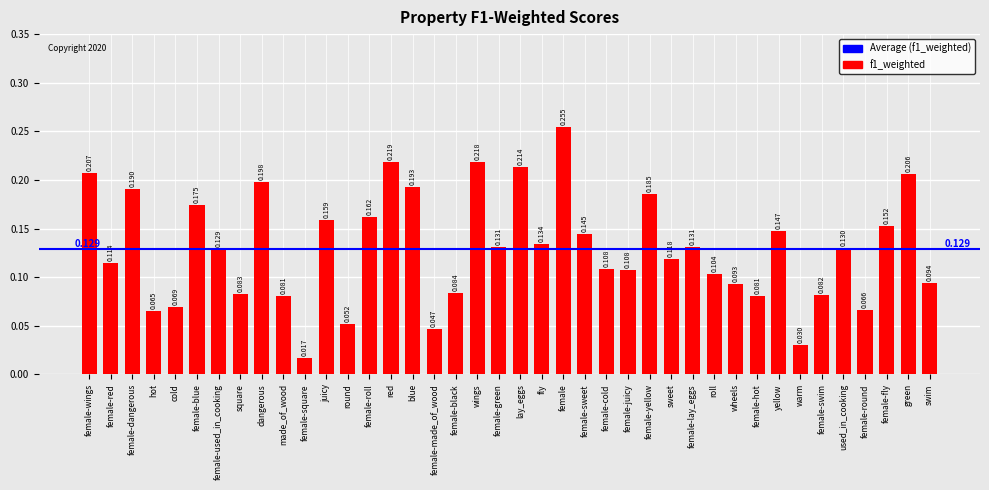

What position from the right is female-used_in_cooking?

34